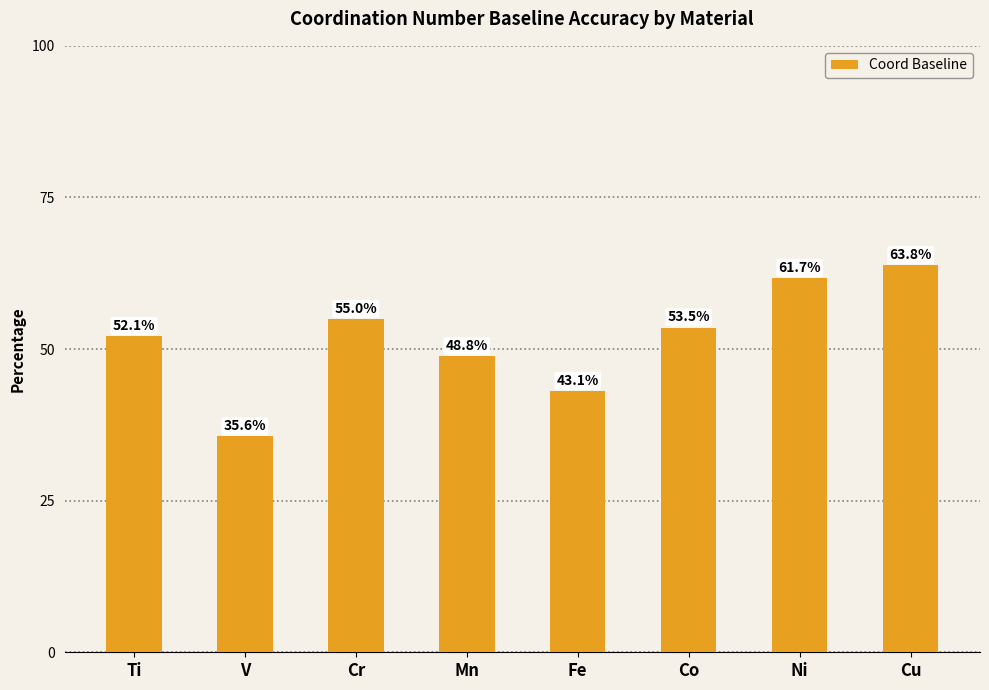

What is the value of the 2nd bar from the left?

35.6